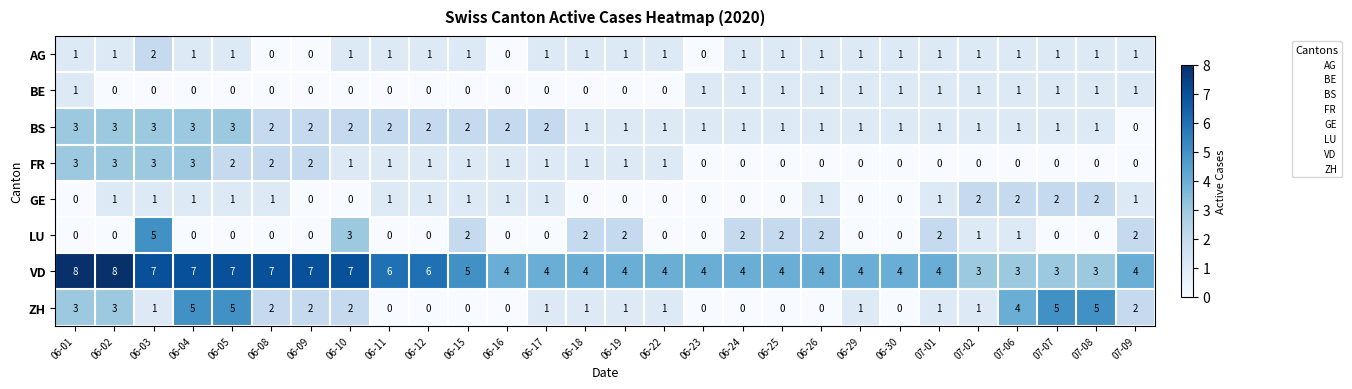

How many AG values are between 1 and 2?

24